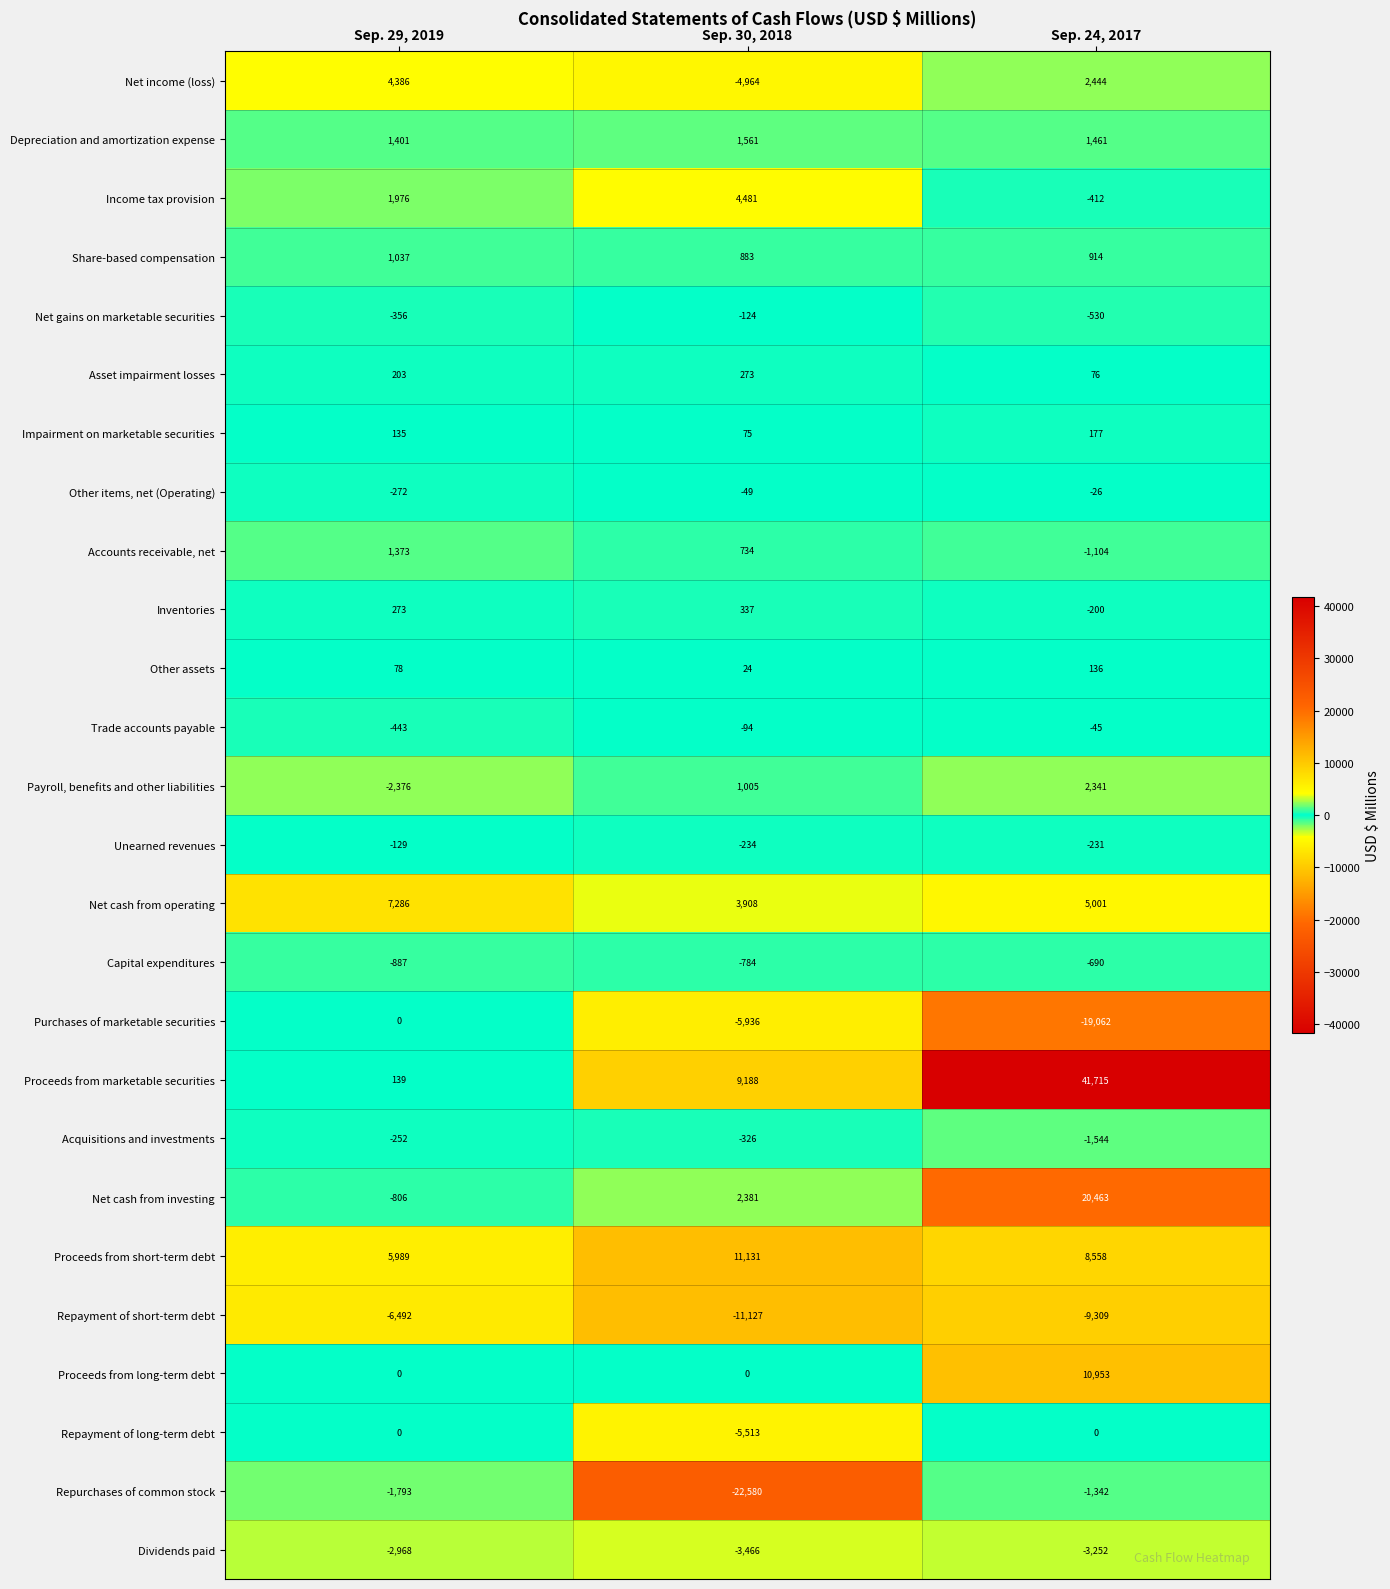

What is the sum of the Impairment on marketable securities values at Sep. 29, 2019 and Sep. 24, 2017?

312